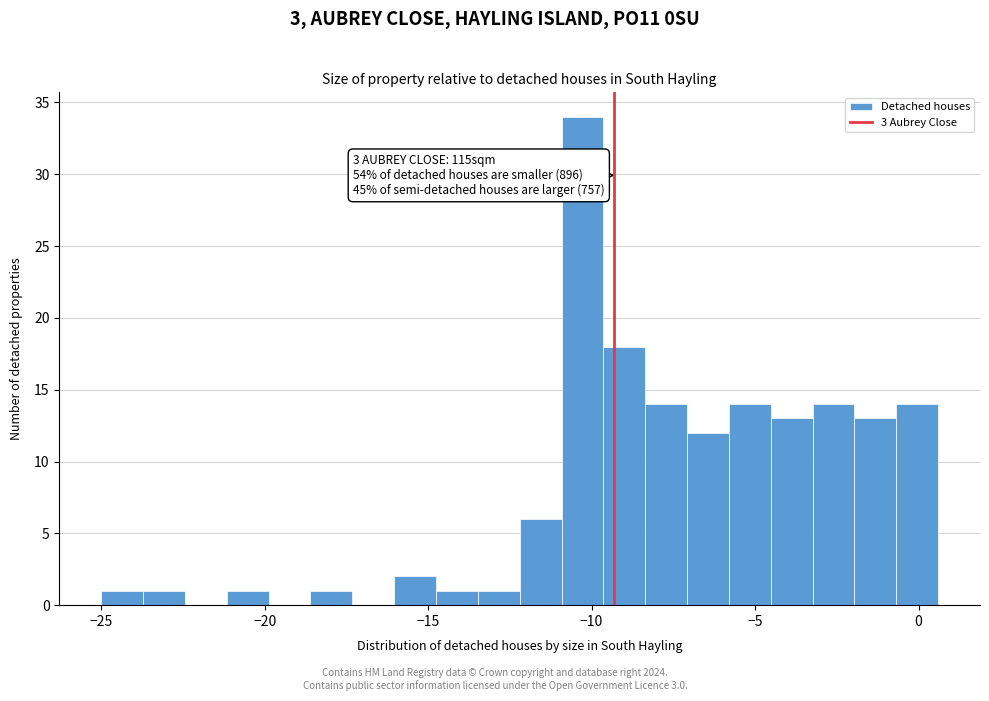

Read against the x-axis, roughly where is the centre of the tallest bar?

-10.5